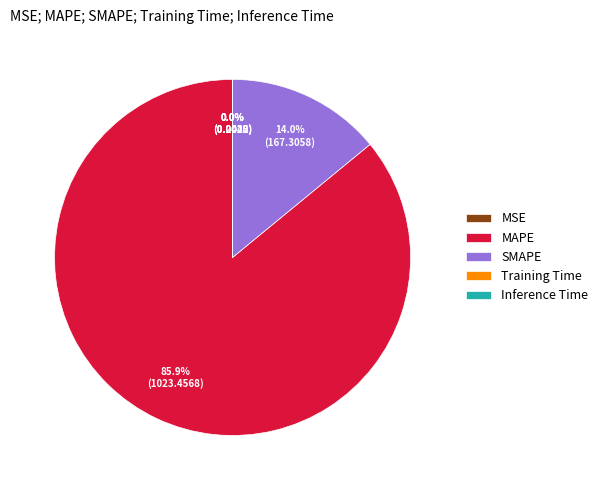

What is the largest slice in the pie chart?

MAPE